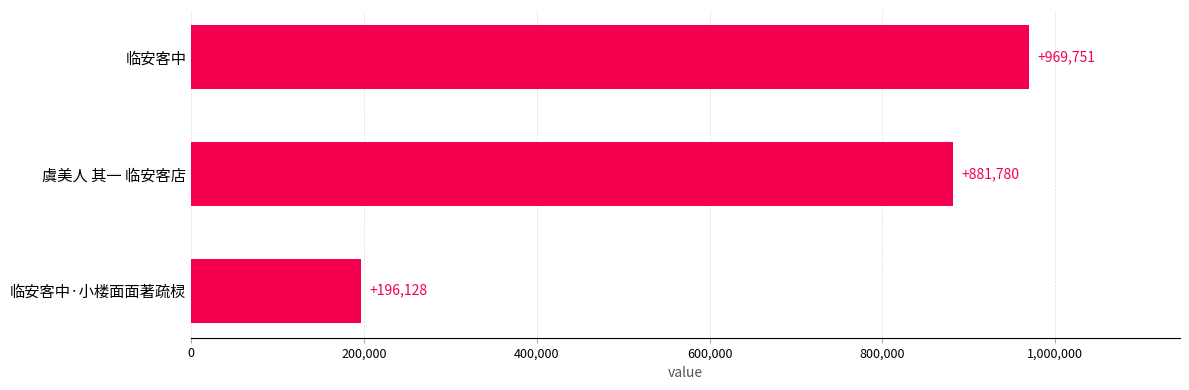

Does the chart contain stacked bars?

No